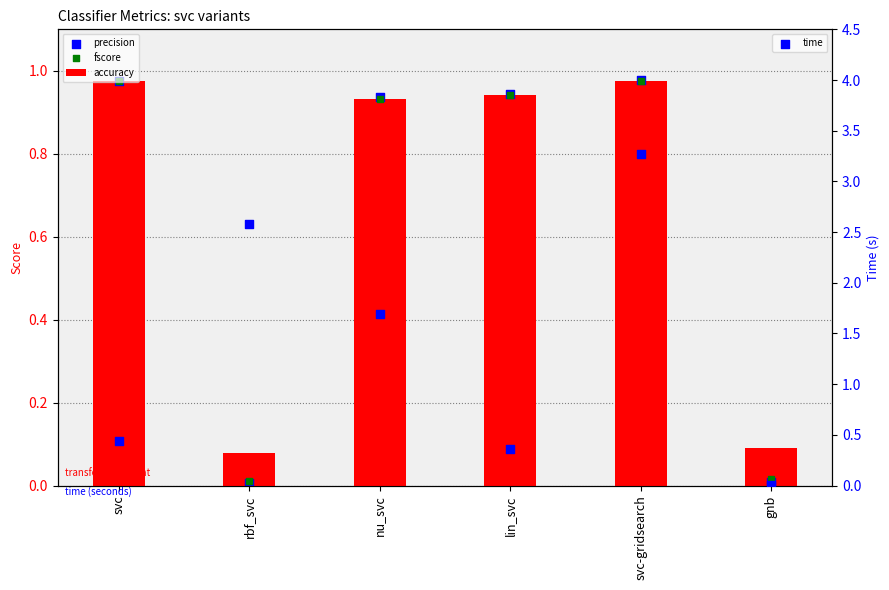

Which series has the largest Y range (max minus min)?

time